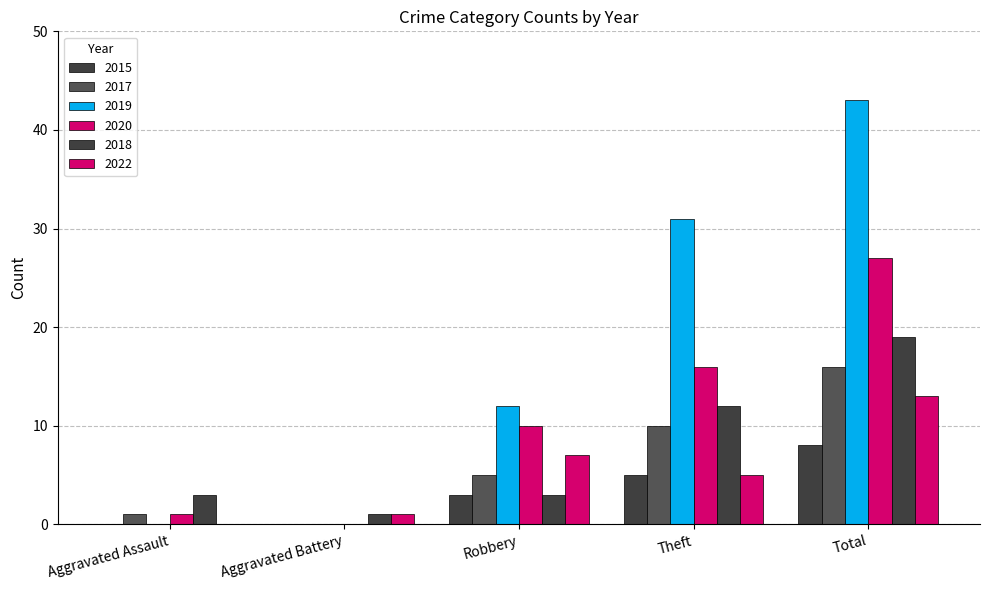

Are the bars grouped side by side (vs. stacked)?

Yes